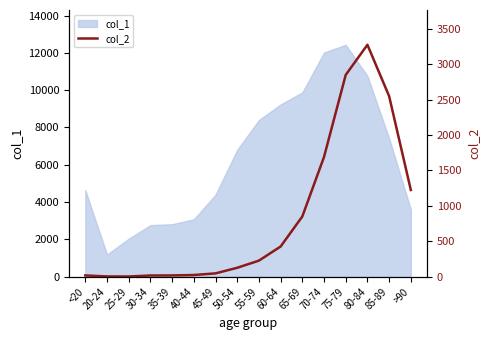

The value of col_1 at 20-24 is 1191. True or false?

True